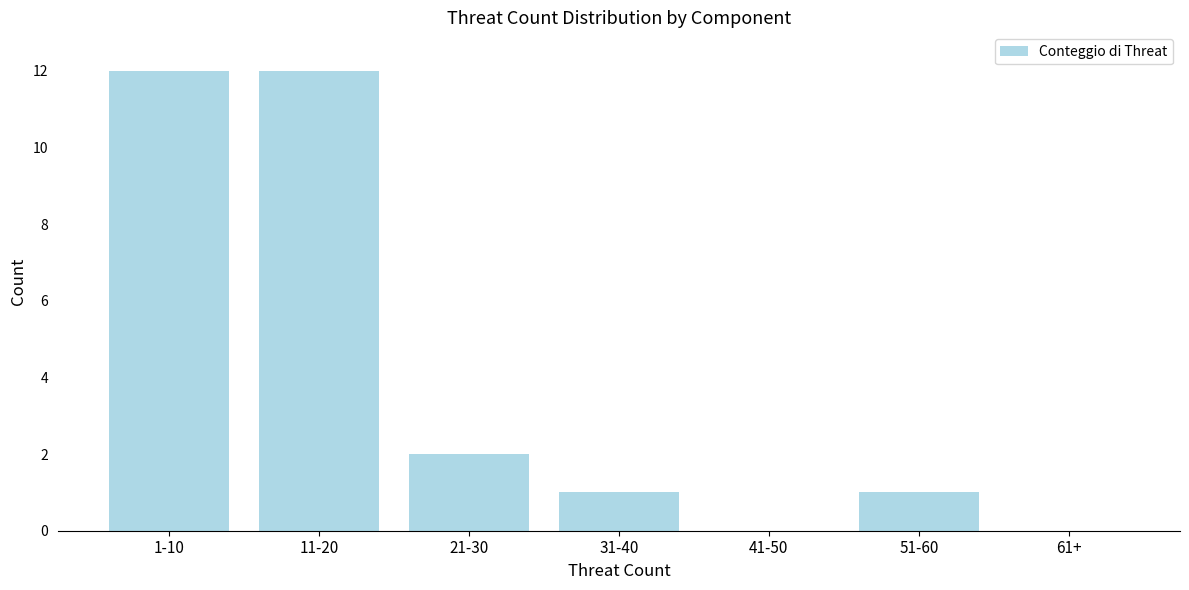

Reading left to right, extract all data points from this chart.

1-10=12	11-20=12	21-30=2	31-40=1	41-50=0	51-60=1	61+=0